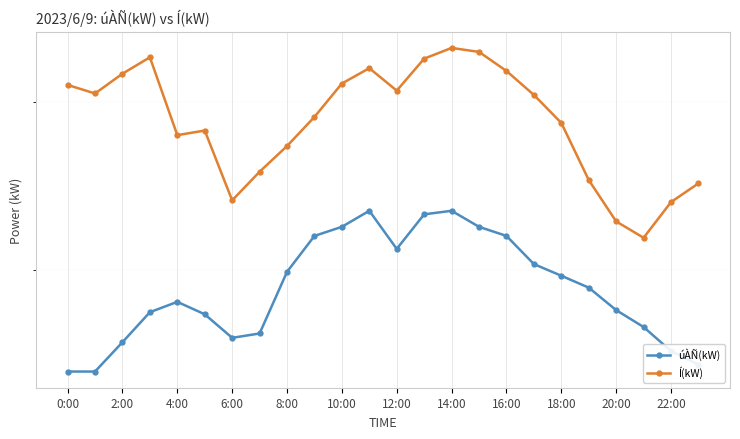

Which series changed the most between 17 and 19?

Í(kW)